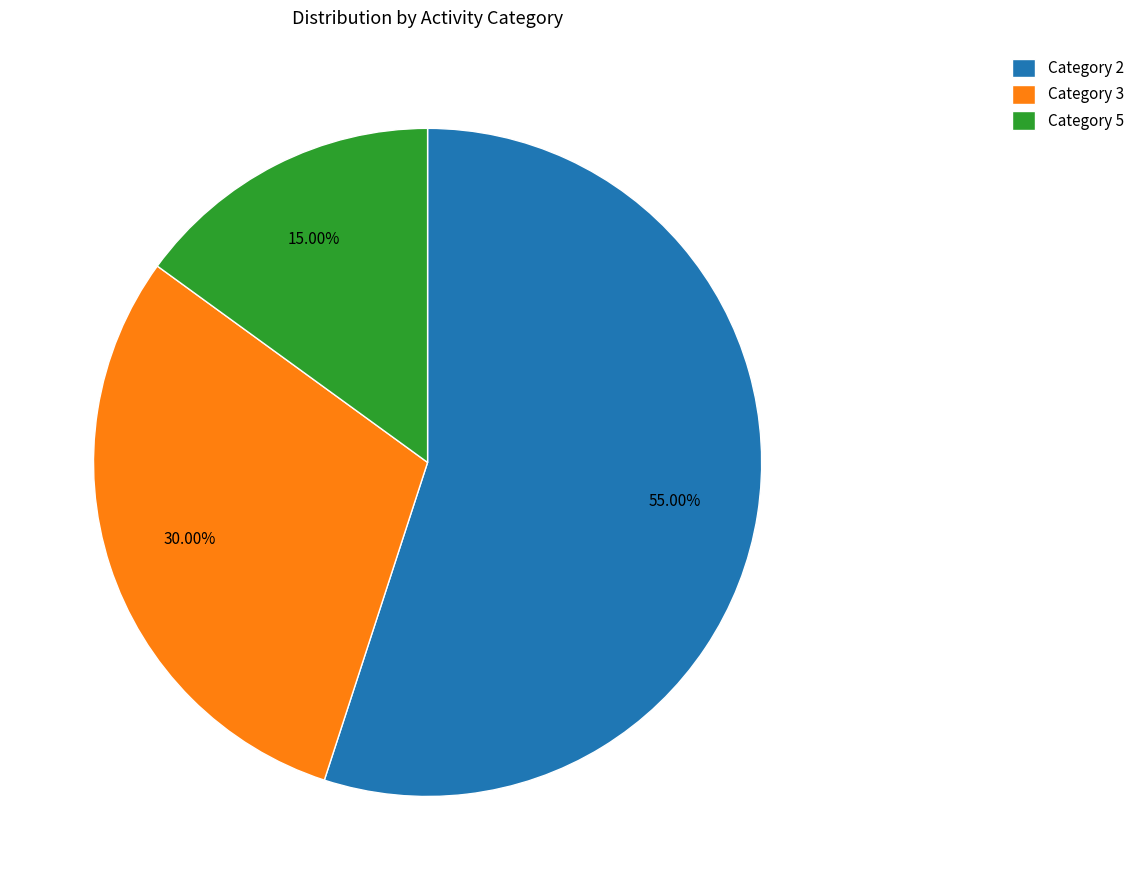

Which slice represents more than half of the pie?

Category 2